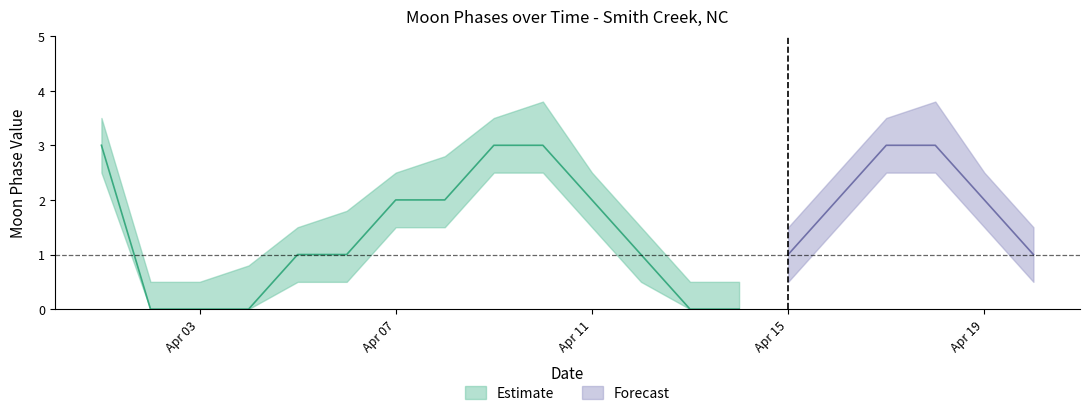

What value does the Moon Phases Upper series have at 2022-04-15?

1.5